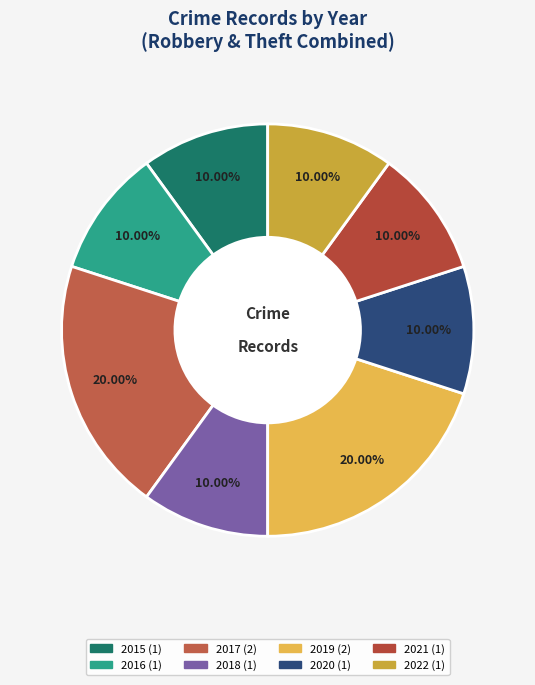

Does 2016 account for over 50% of the chart?

No